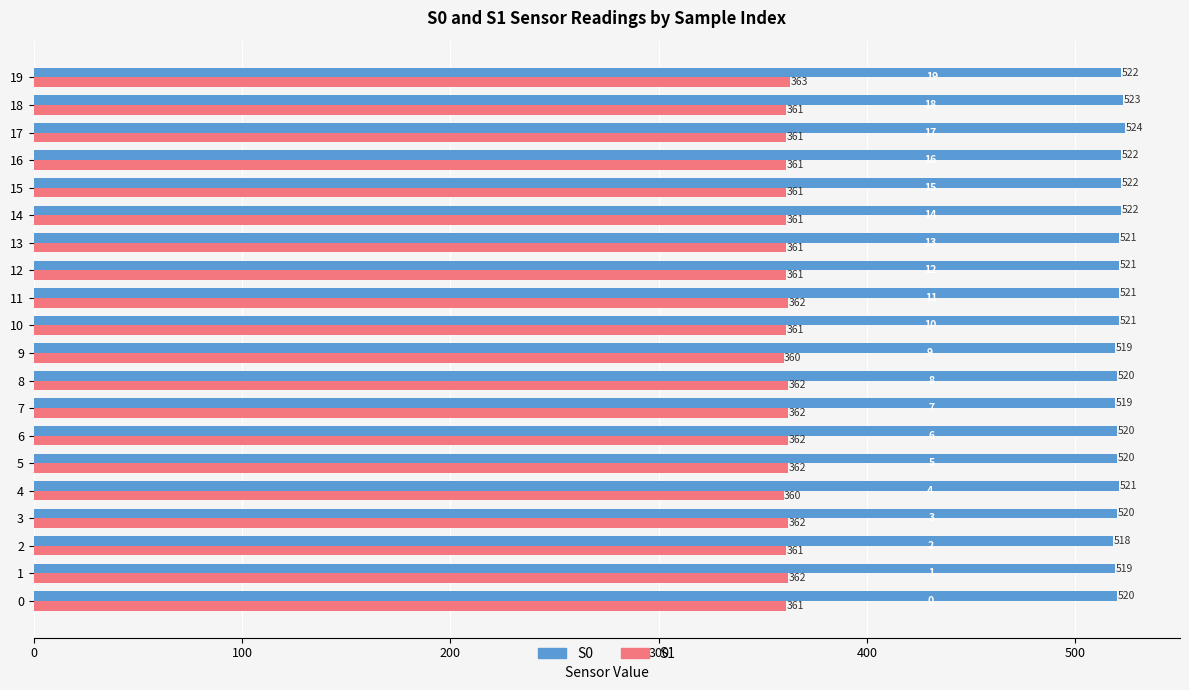

How many S0 values are between 520 and 522?

14